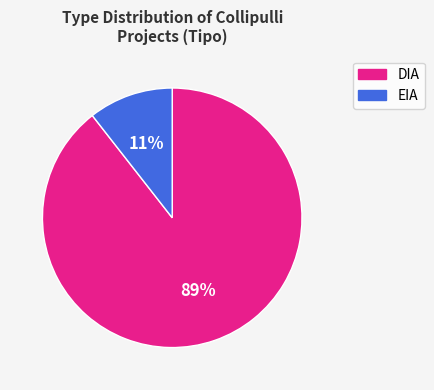

Between DIA and EIA, which is larger?

DIA